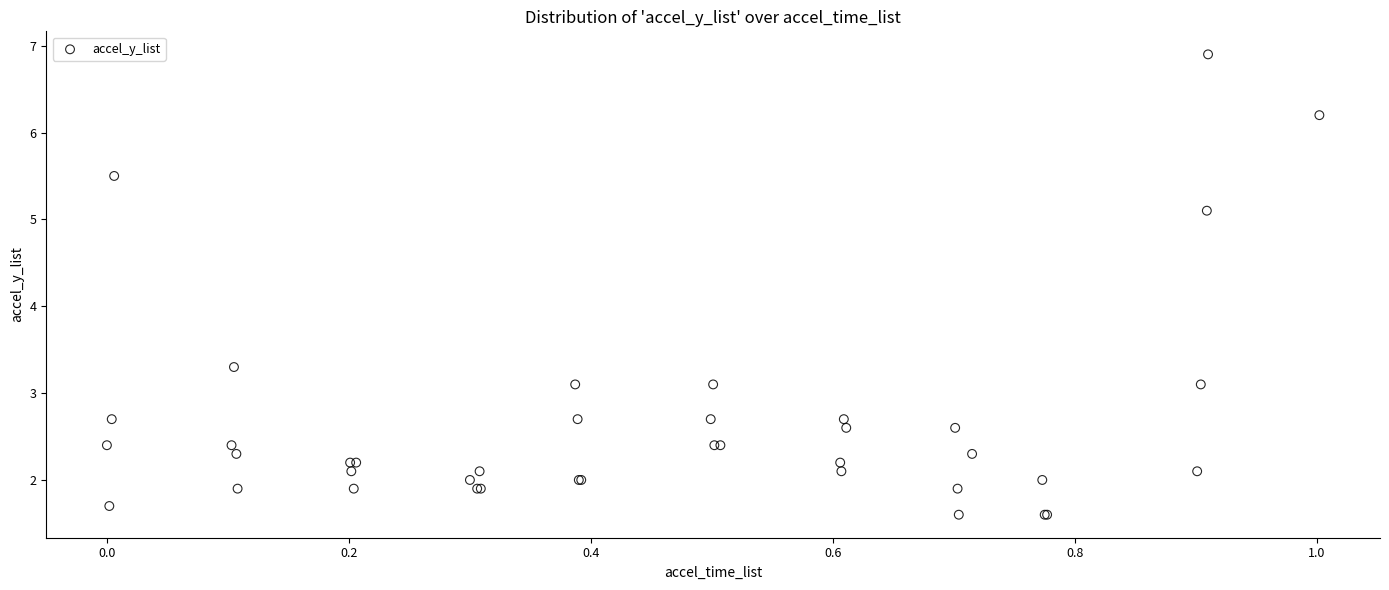

What Y value in the scatter plot is closest to 4?

3.3